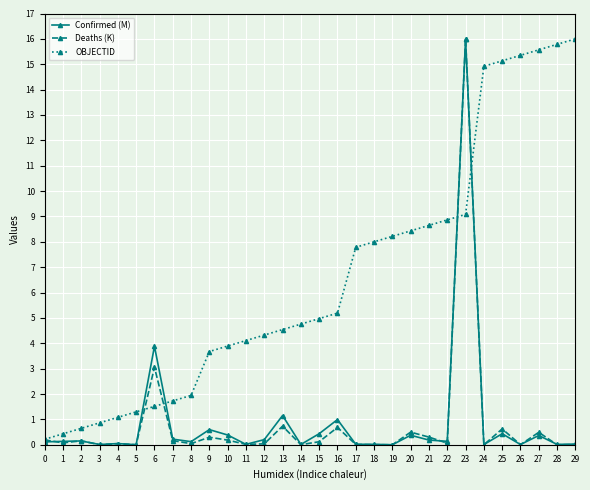

What is the difference between the maximum and minimum values in the OBJECTID series?

15.8